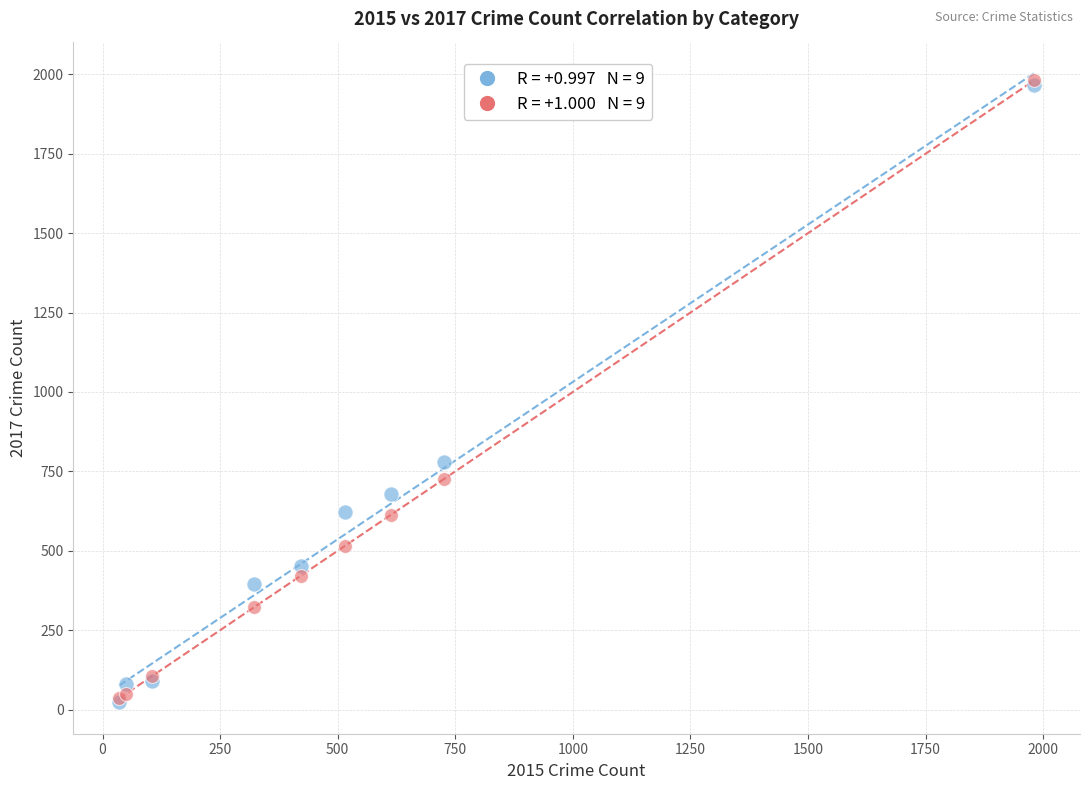

Across all series, what Y value is closest to 1002?

780